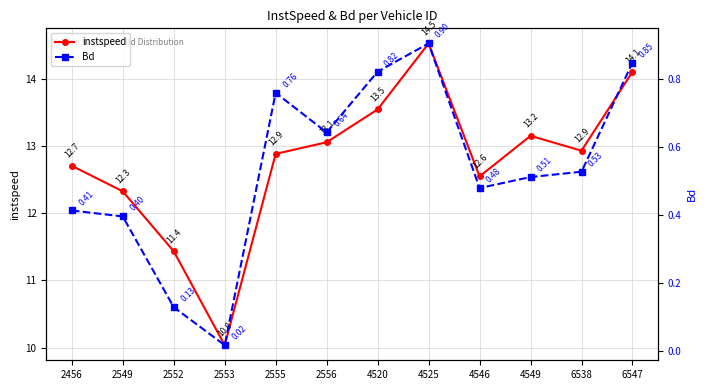

Reading left to right, list all the values displayed in this chart.

instspeed: 12.7	12.3	11.4	10.0	12.9	13.1	13.5	14.5	12.6	13.2	12.9	14.1
Bd: 0.4	0.4	0.1	0.0	0.8	0.6	0.8	0.9	0.5	0.5	0.5	0.8